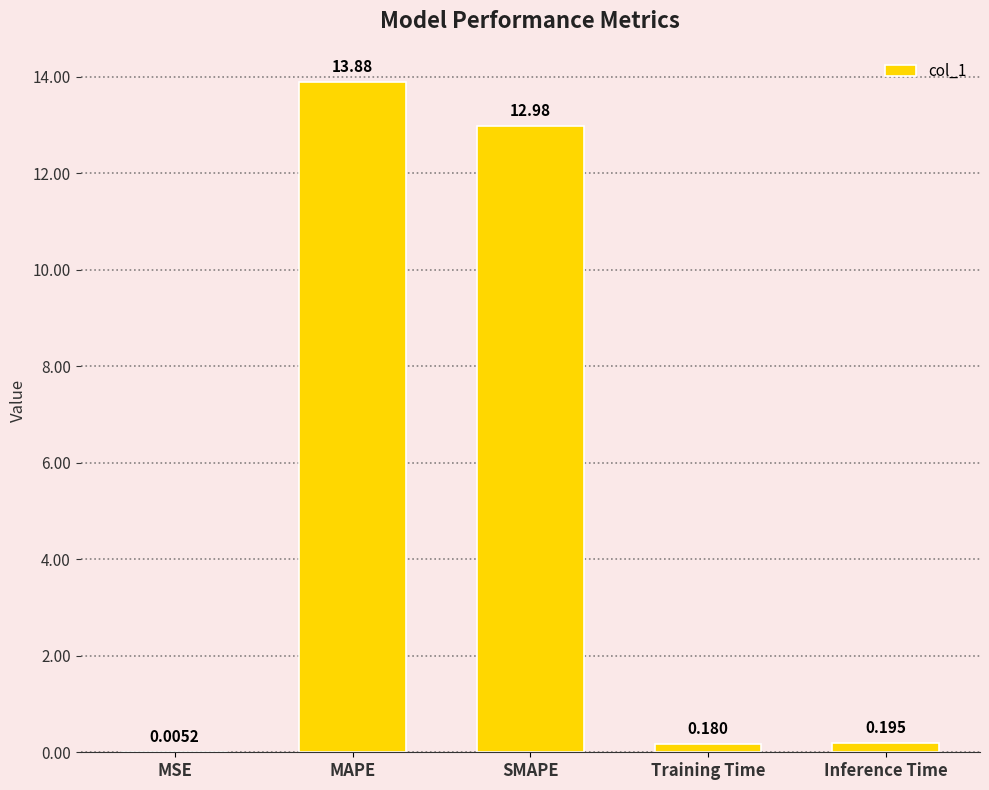

Is it true that the value at MAPE is 9.7?

False